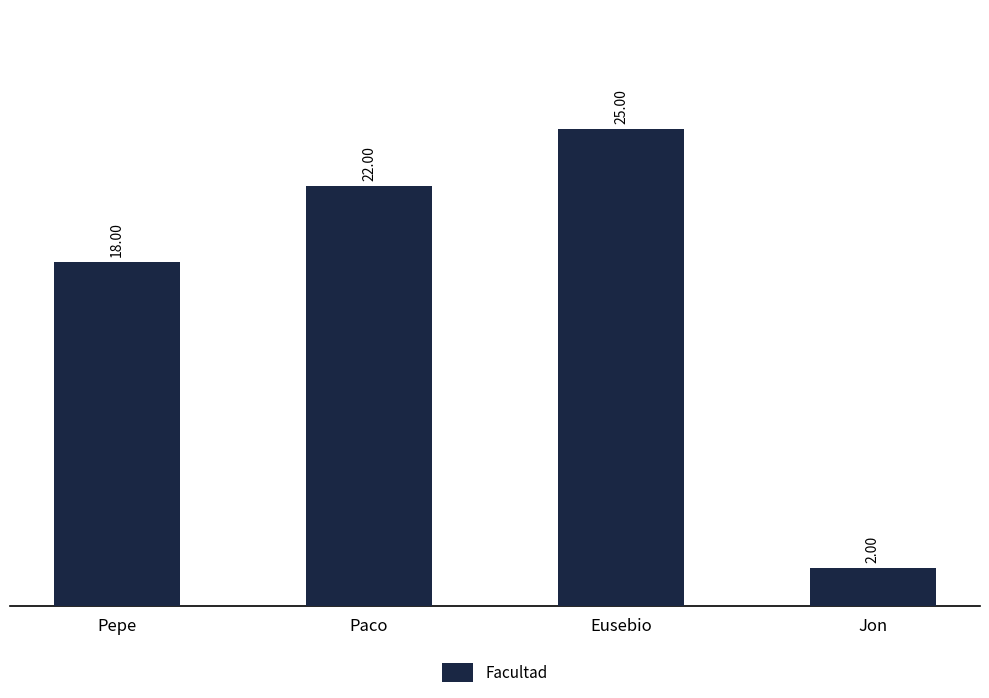

Which label corresponds to the smallest value in the chart?

Jon